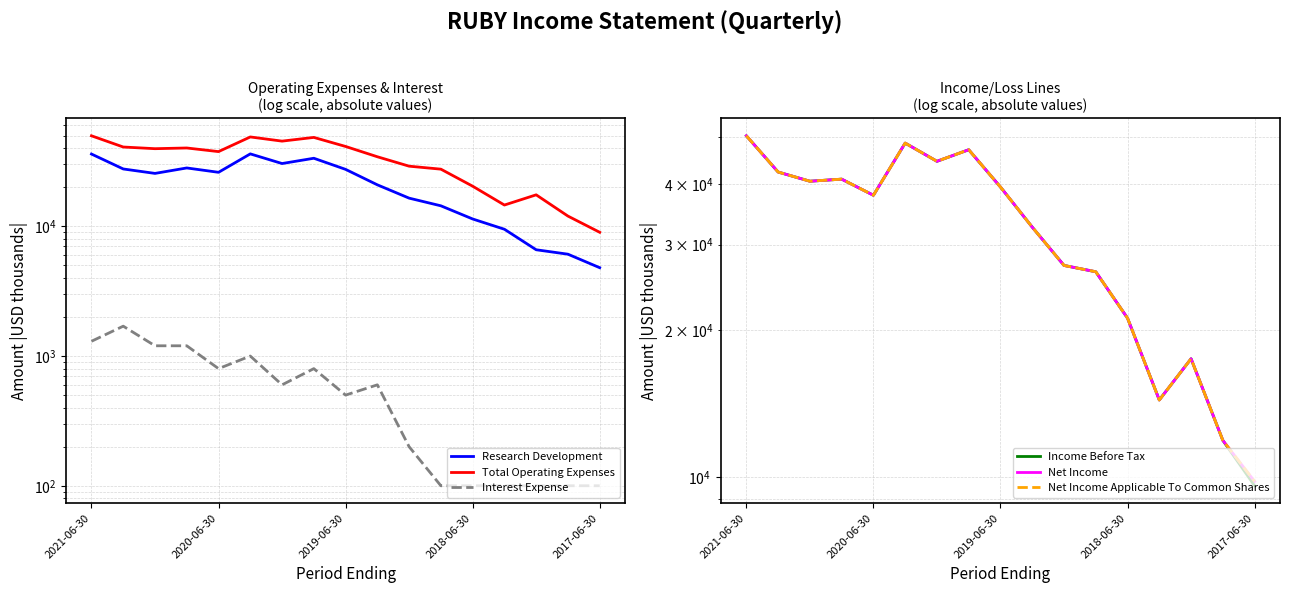

Which series changed the most between 2018-06-30 and 12?

Total Operating Expenses